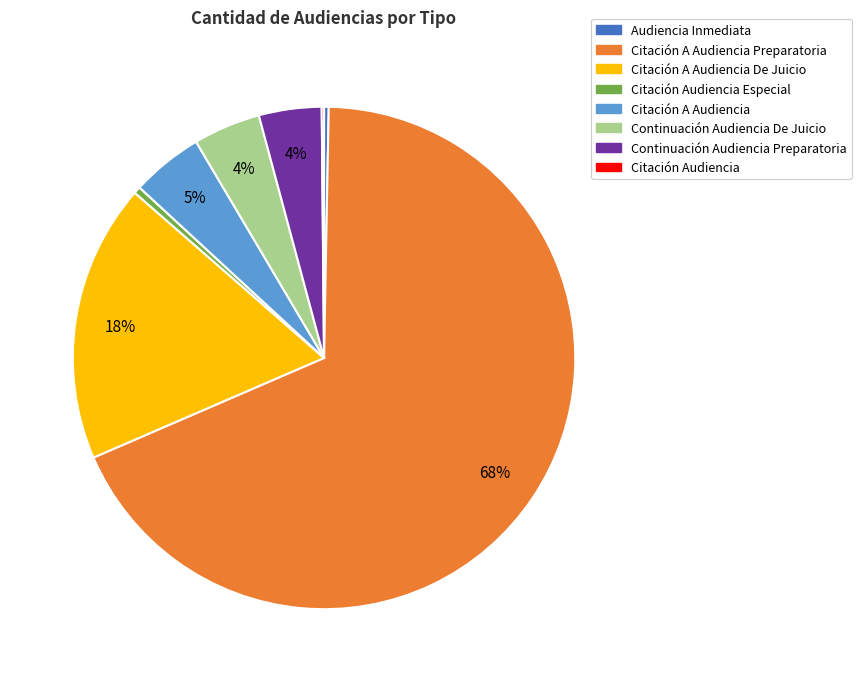

To the nearest percent, what percentage of the pie is Continuación Audiencia De Juicio?

4%